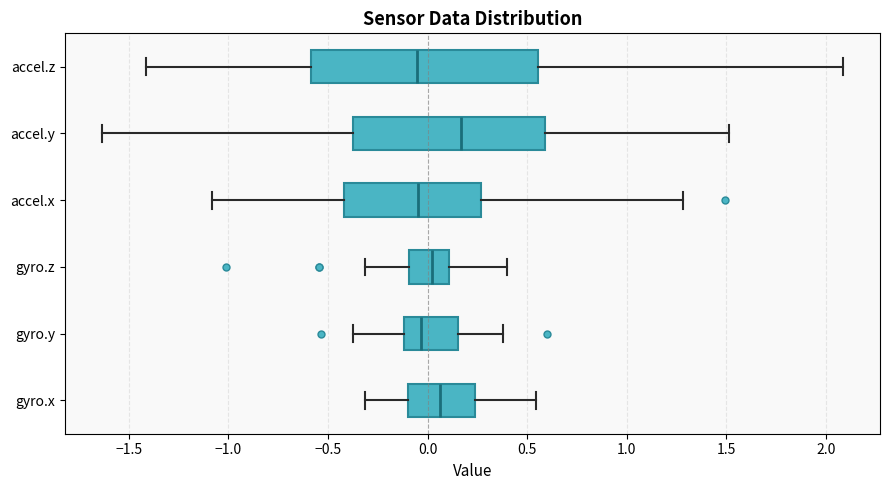

Reading bottom to top, read every box against the x-axis: the position of its median line, the range the box covers, and the ends of its whiskers. The values are not printed on the chart, so give them approximately, as read against the axis.

gyro.x: median 0.05, box -0.10 to 0.25, whiskers -0.30 to 0.55
gyro.y: median -0.05, box -0.10 to 0.15, whiskers -0.35 to 0.40
gyro.z: median 0.00, box -0.10 to 0.10, whiskers -0.30 to 0.40
accel.x: median -0.05, box -0.40 to 0.25, whiskers -1.10 to 1.30
accel.y: median 0.15, box -0.35 to 0.60, whiskers -1.65 to 1.50
accel.z: median -0.05, box -0.60 to 0.55, whiskers -1.40 to 2.10